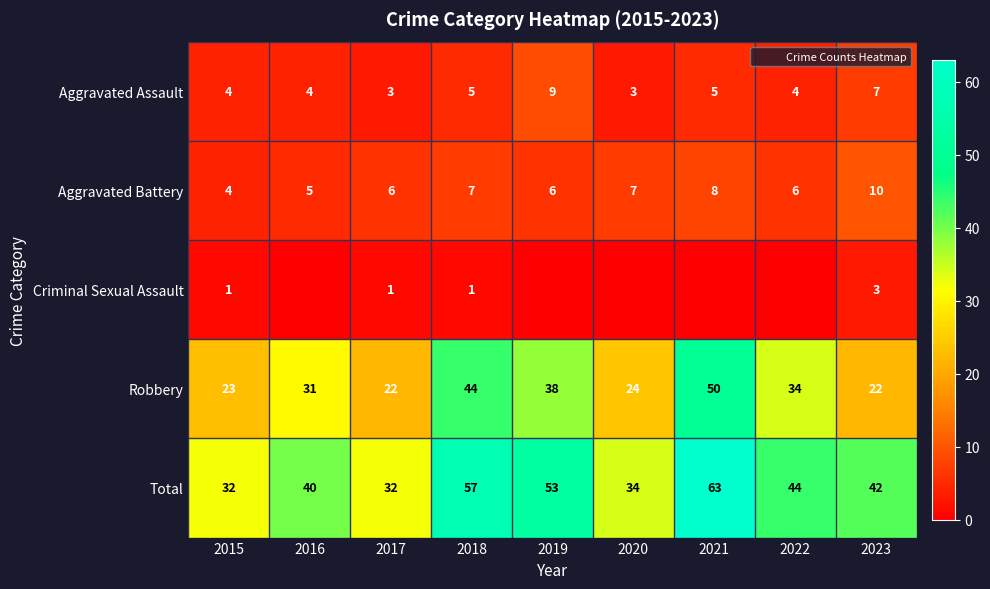

Which label corresponds to the largest value in the chart?

2021